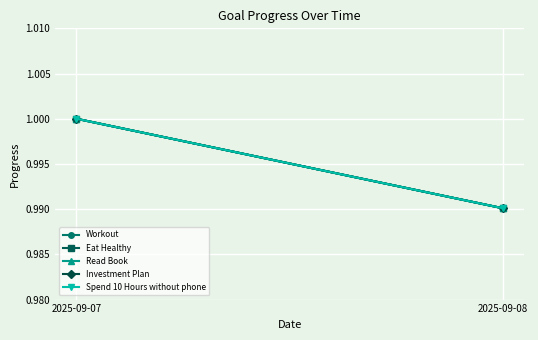

How many categories are shown in the chart?

2